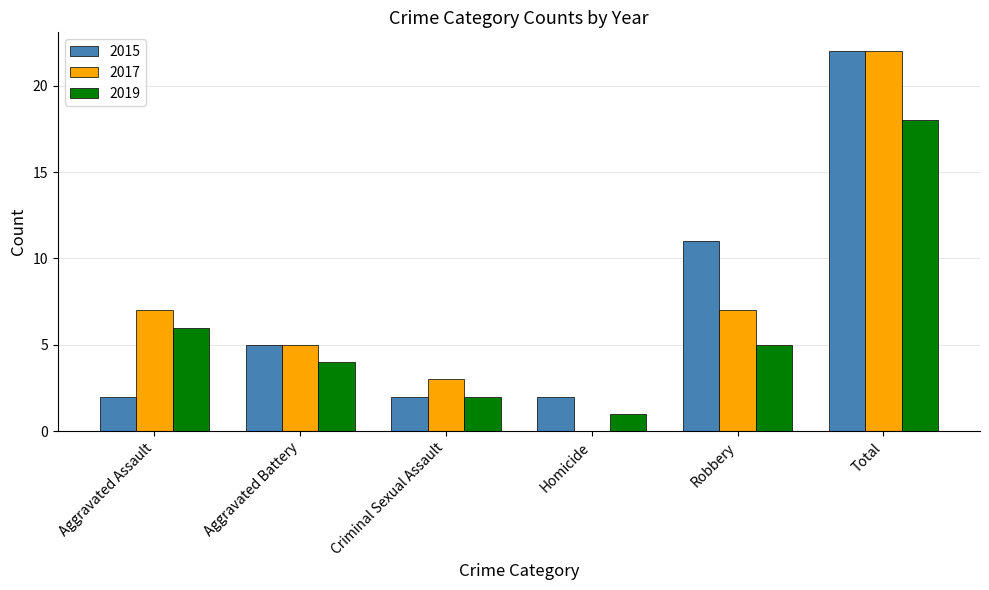

What is the sum of all 2019 values?

36